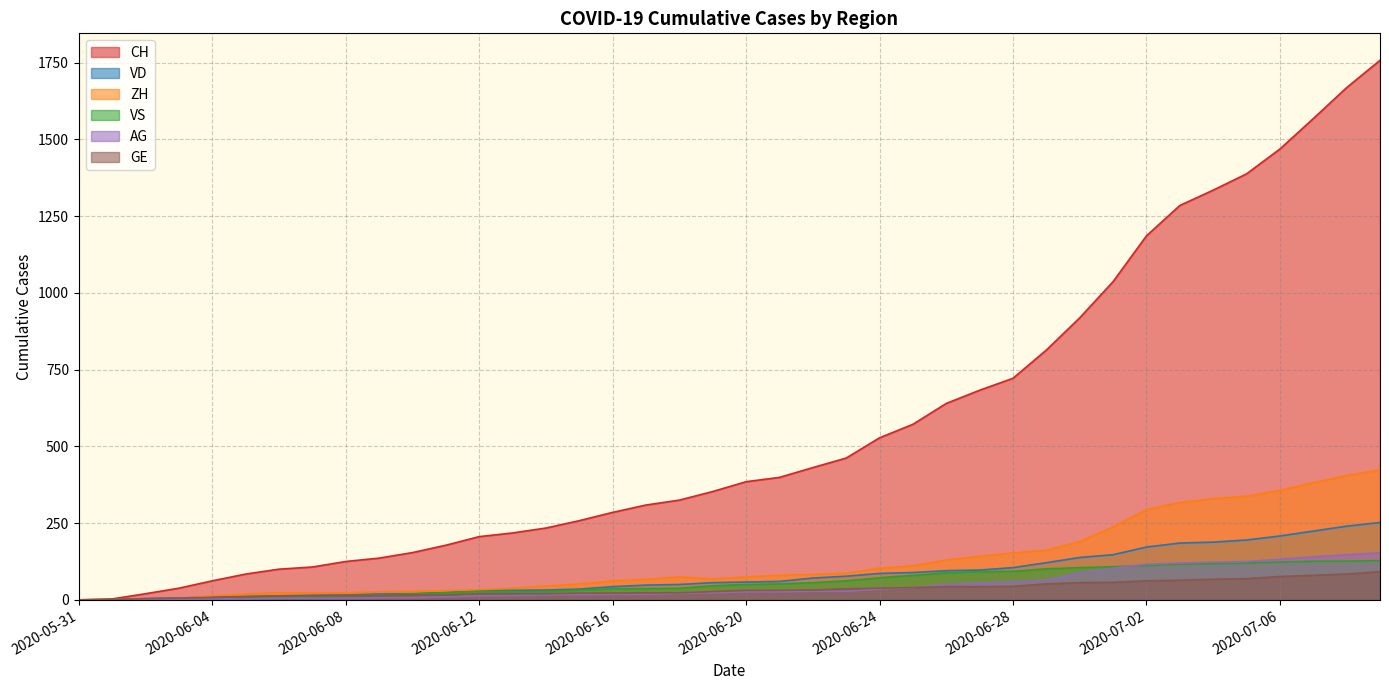

The CH series shows 285 at 2020-06-16. True or false?

True